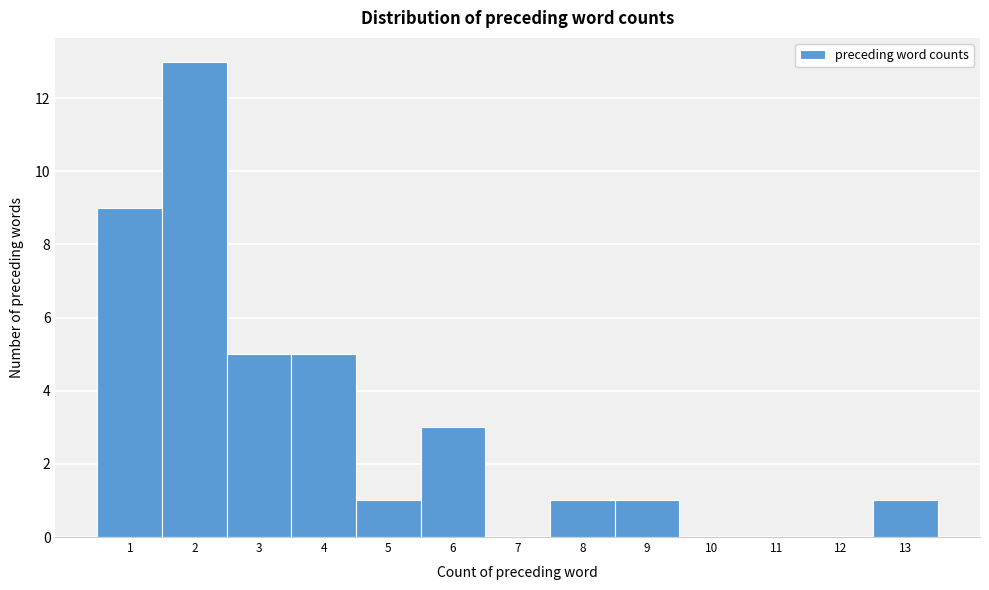

Reading left to right, list every bar in this chart as the range it spans on the x-axis followed by its height. The values are not printed on the chart, so give them approximately, as read against the axis.

0.5 to 1.5: 9
1.5 to 2.5: 13
2.5 to 3.5: 5
3.5 to 4.5: 5
4.5 to 5.5: 1
5.5 to 6.5: 3
6.5 to 7.5: 0
7.5 to 8.5: 1
8.5 to 9.5: 1
9.5 to 10.5: 0
10.5 to 11.5: 0
11.5 to 12.5: 0
12.5 to 13.5: 1